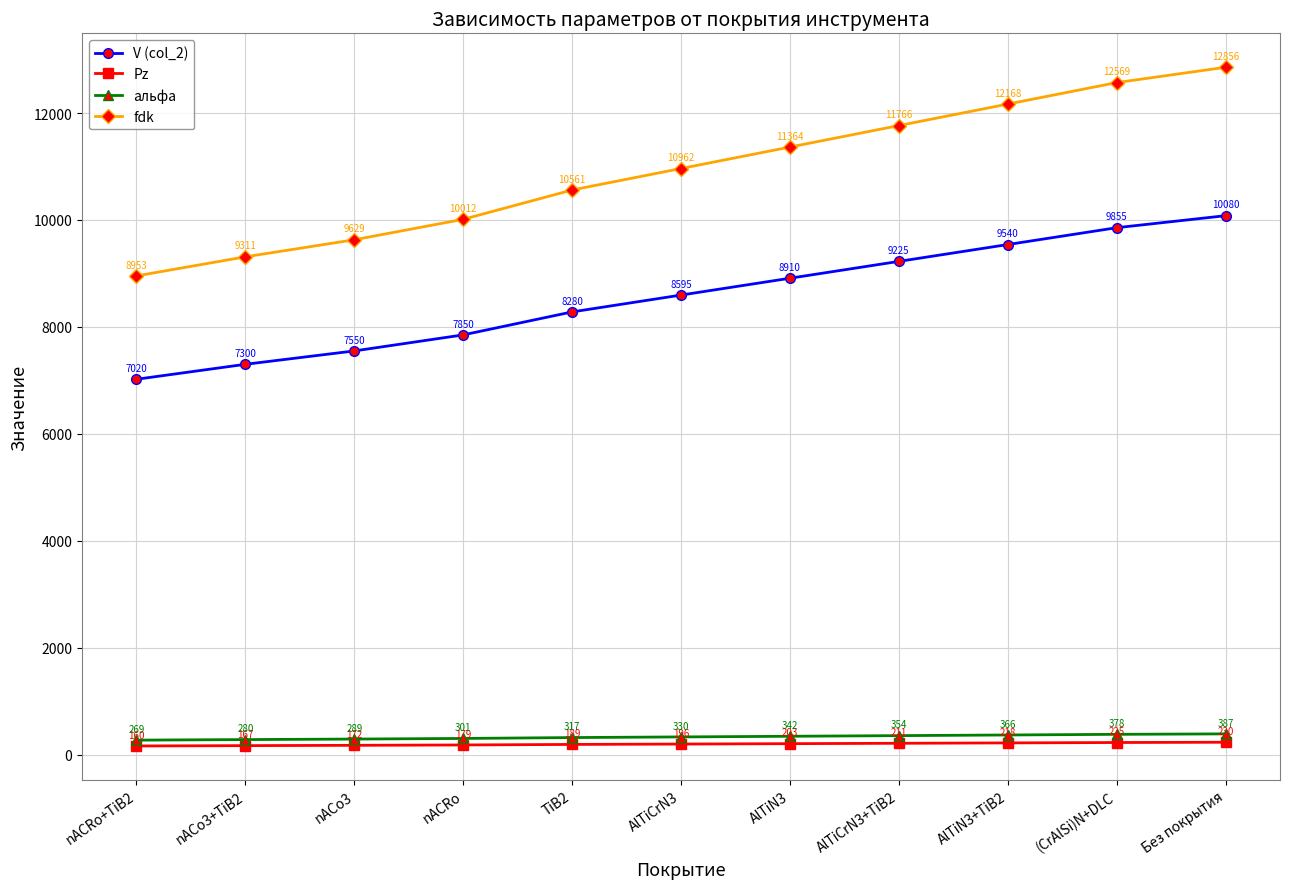

Is this an area chart (filled region under the line)?

No